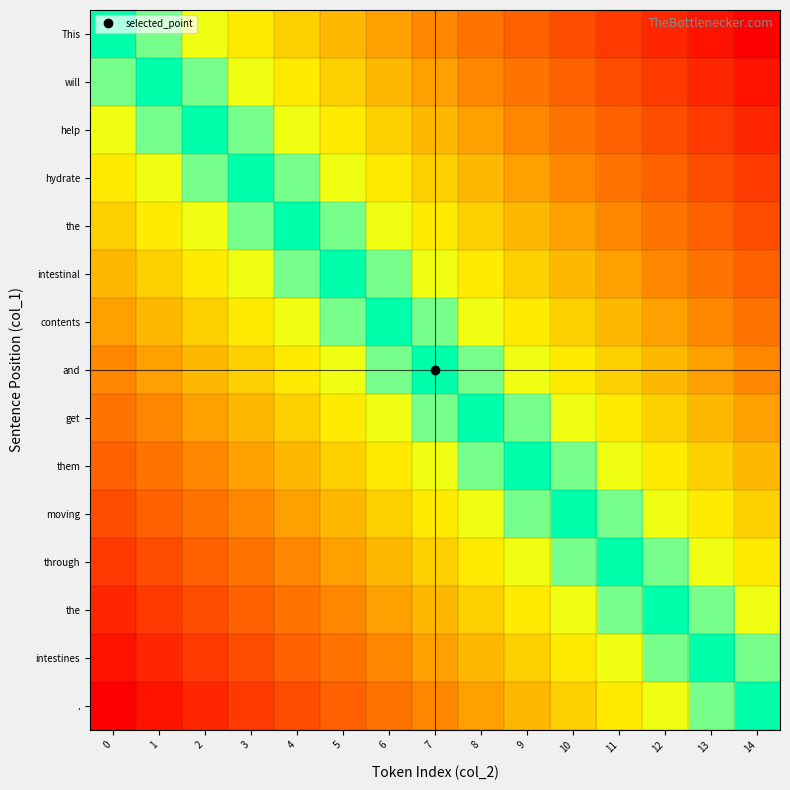

What is the spread (max minus min) of values at 6?

8